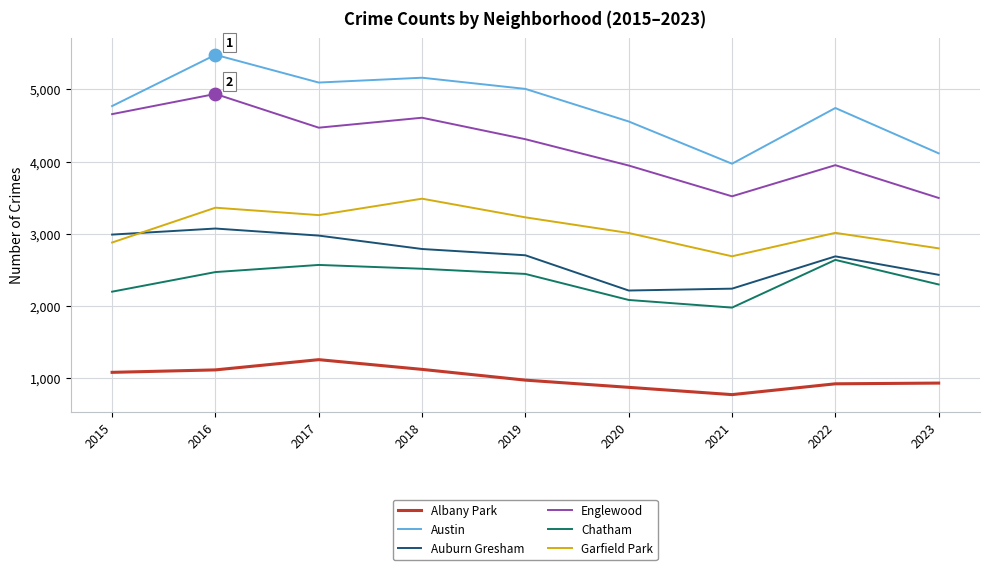

Is it true that Albany Park equals 1076 at 2015?

True